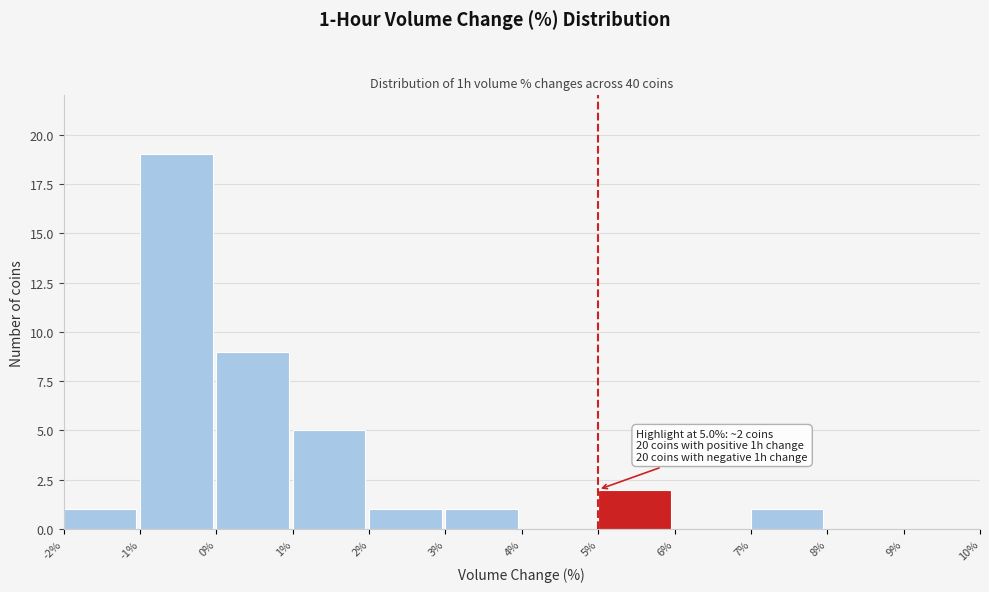

Over which range of the x-axis is the bar tallest?

-1% to 0%